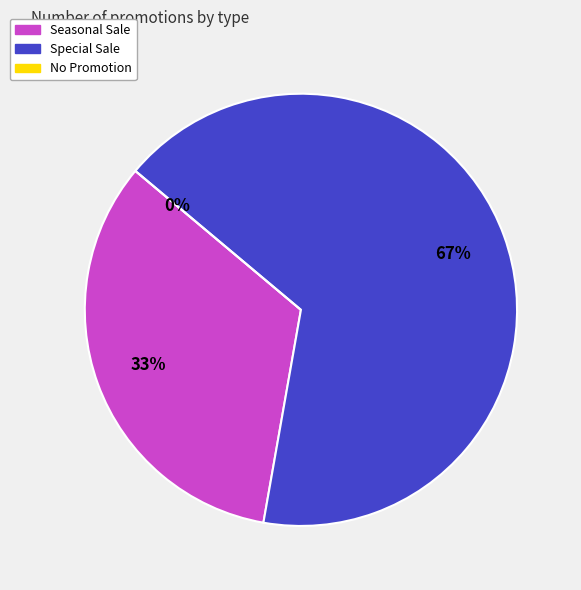

To the nearest percent, what portion does Special Sale represent?

67%